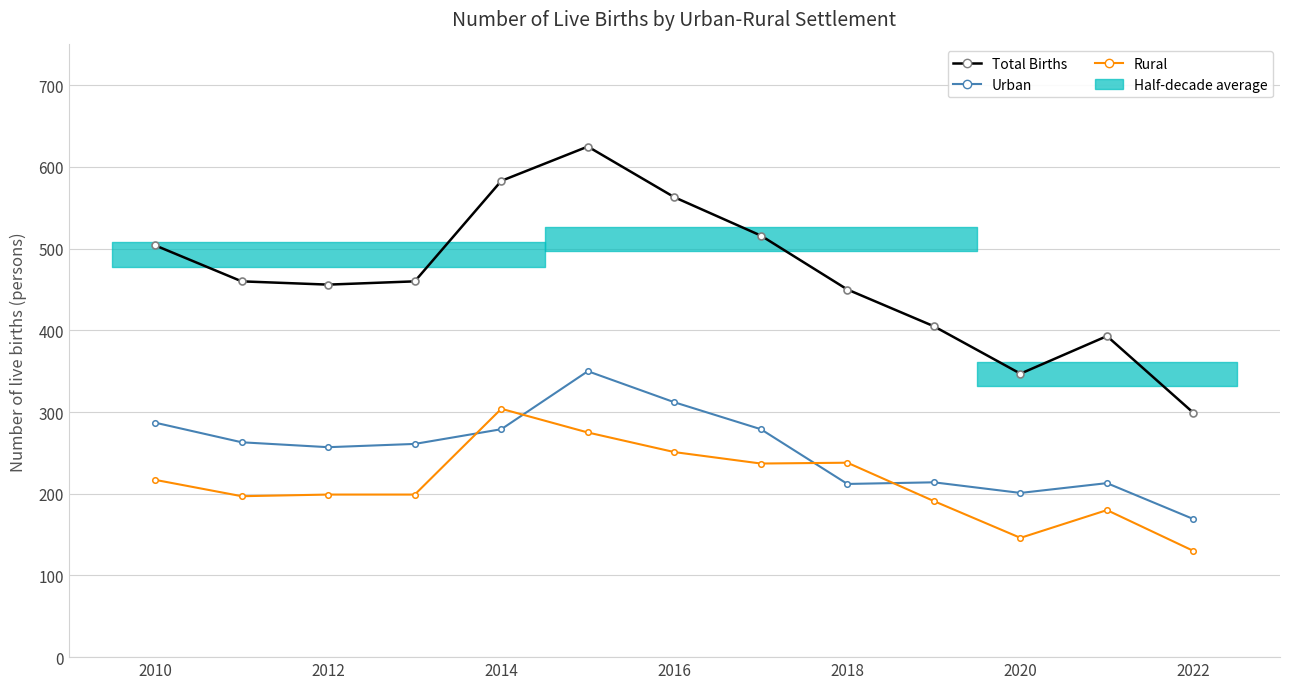

What is the value of the Total Births point at the 5th from the left?

583